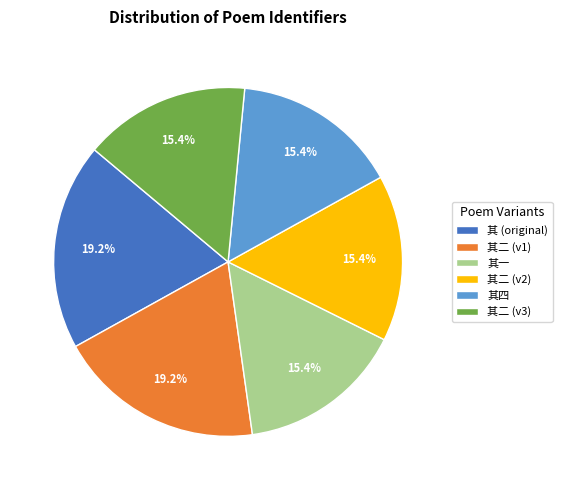

Combined, what portion of the pie is 其二 (v3) and 其 (original)?

34.6%